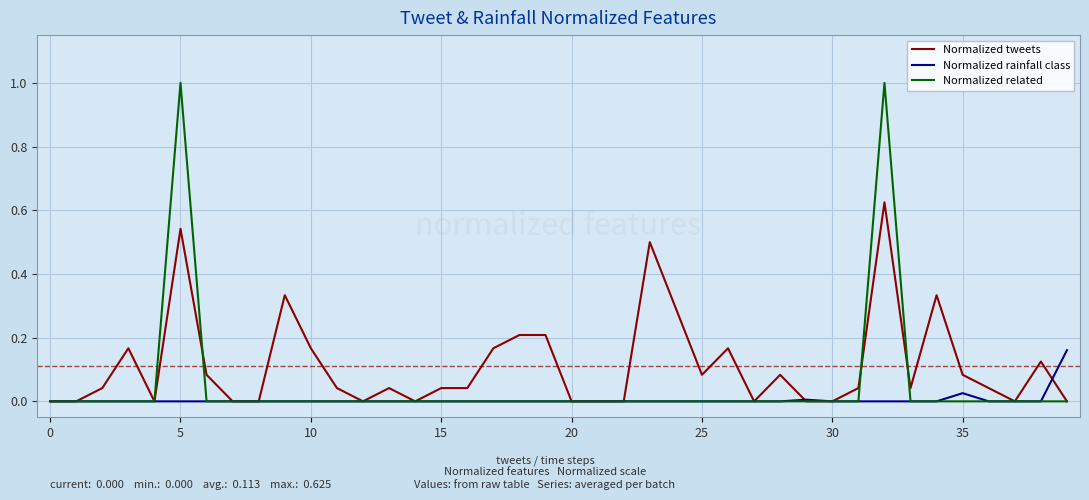

What is the maximum value shown in the chart?

1.0